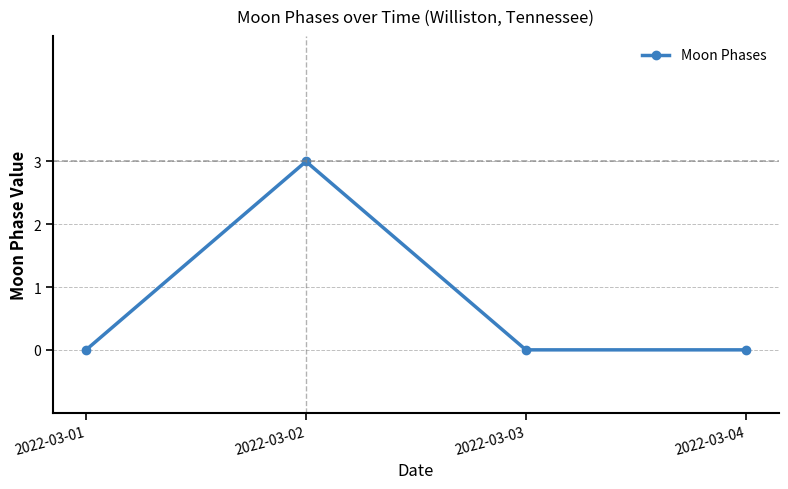

What is the difference between the maximum and minimum values?

3